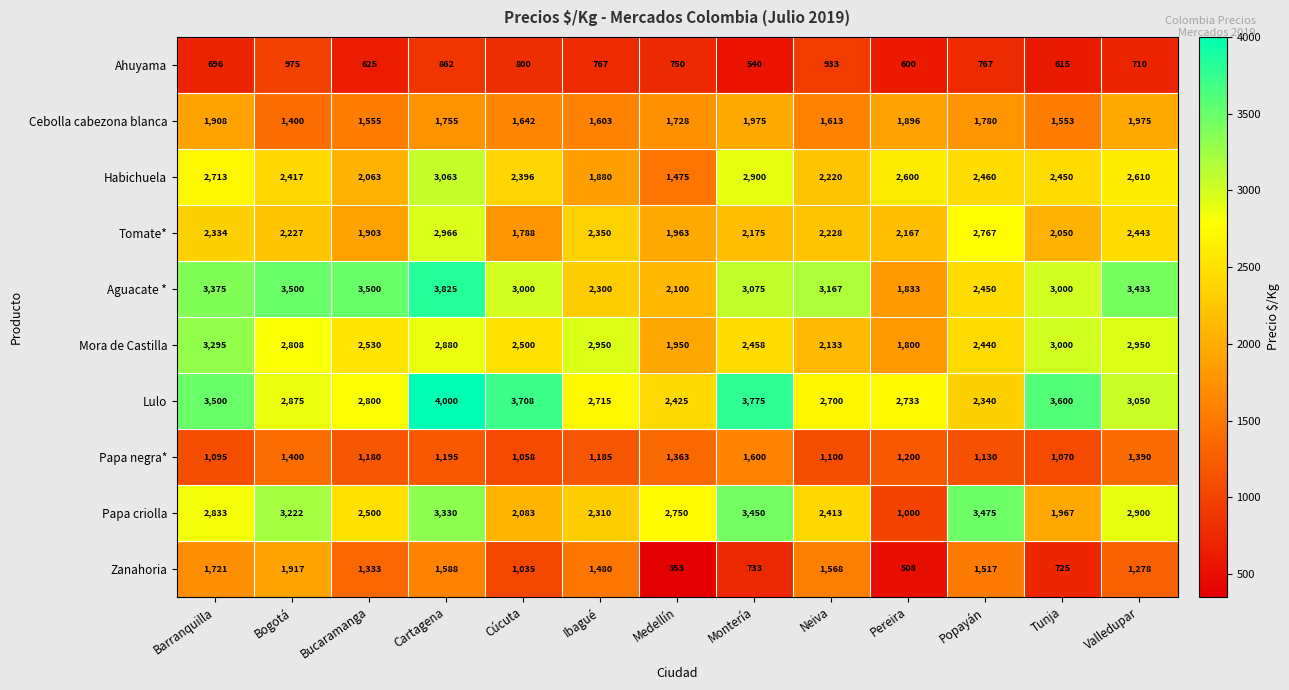

True or false: Tomate* has a value of 2767 at Popayán.

True